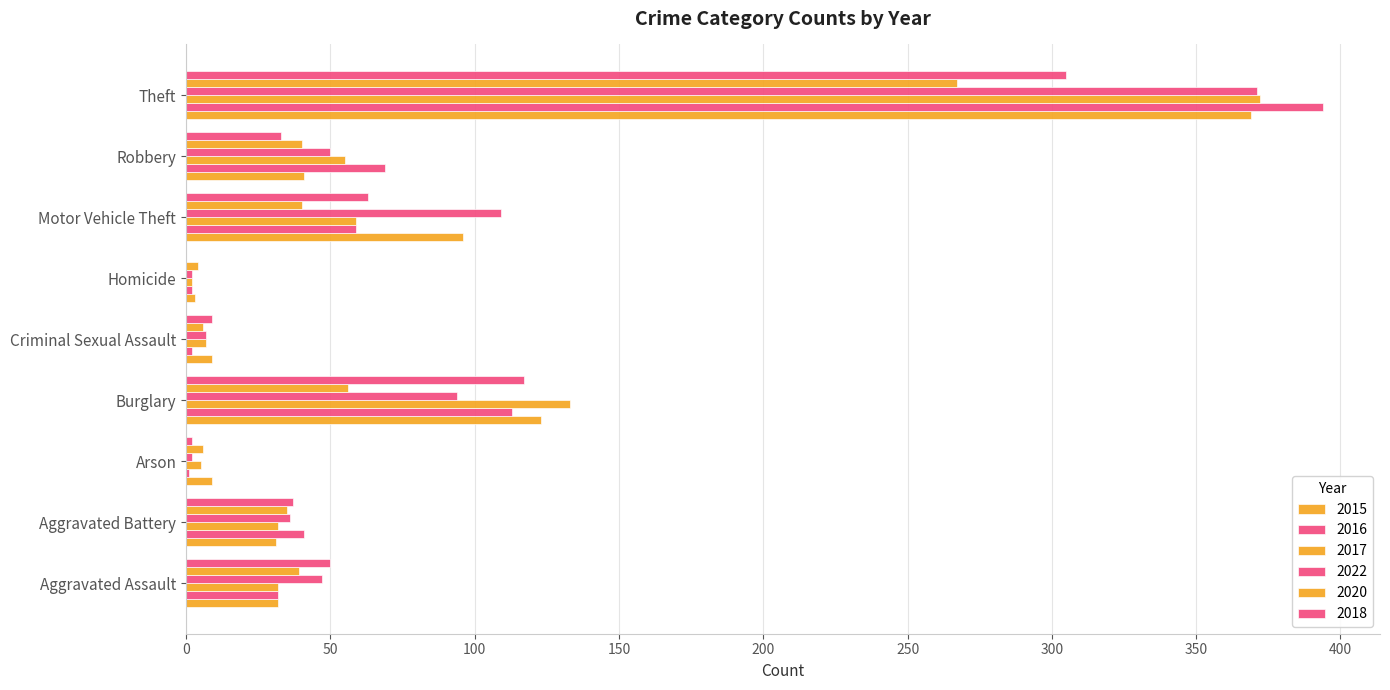

What is the difference between the 2018 values at Criminal Sexual Assault and Burglary?

108